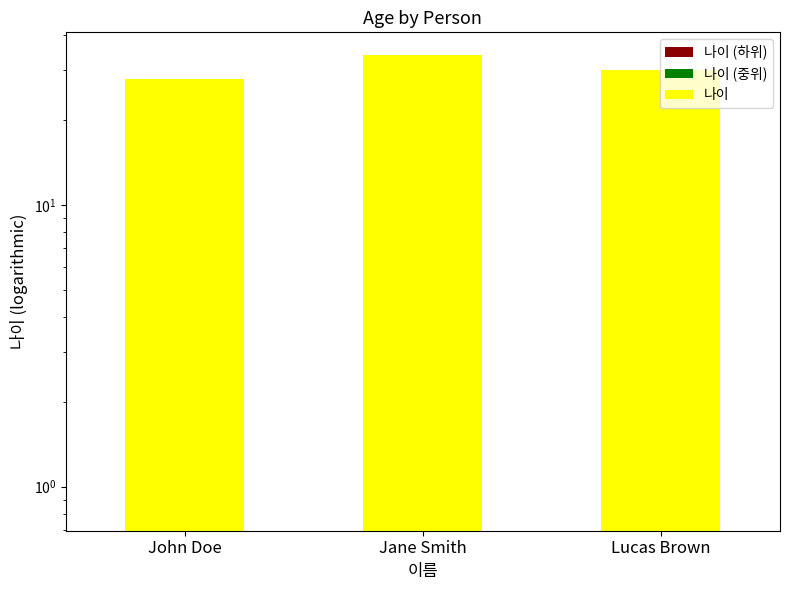

What is the label of the 1st bar from the left?

John Doe